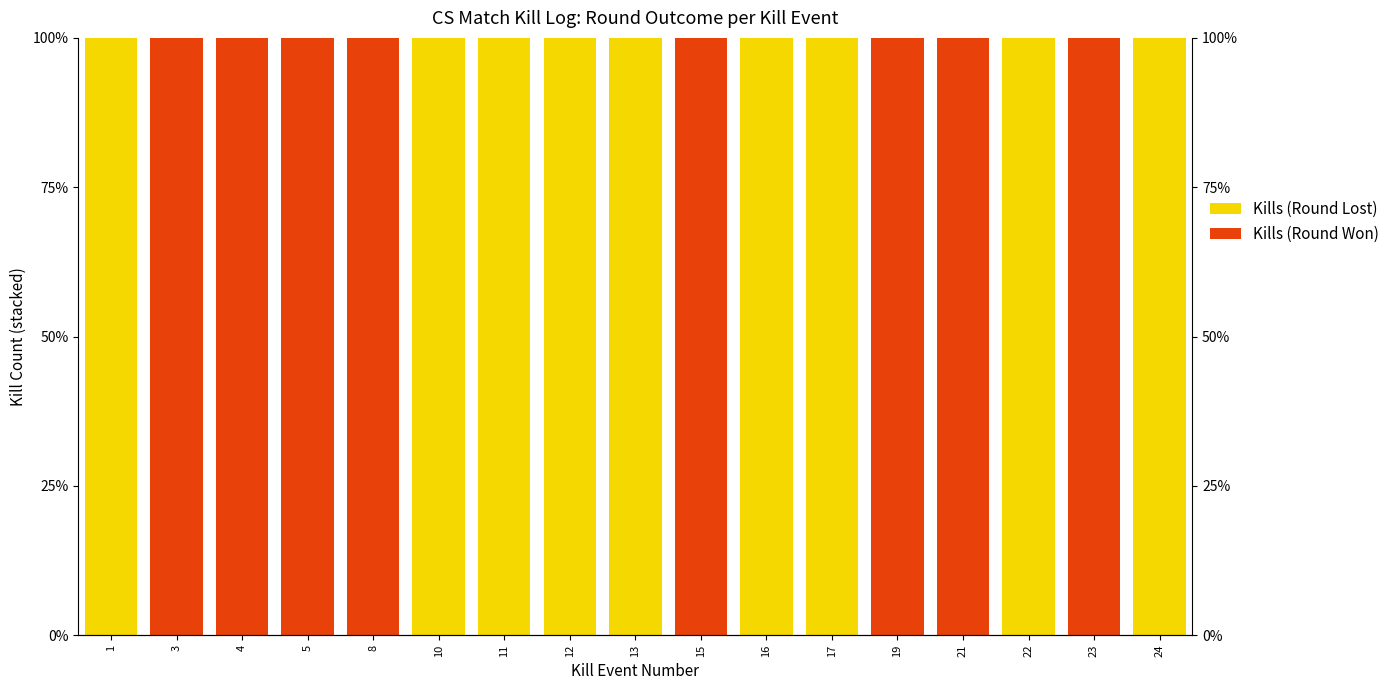

How many bars are there in each group?

2